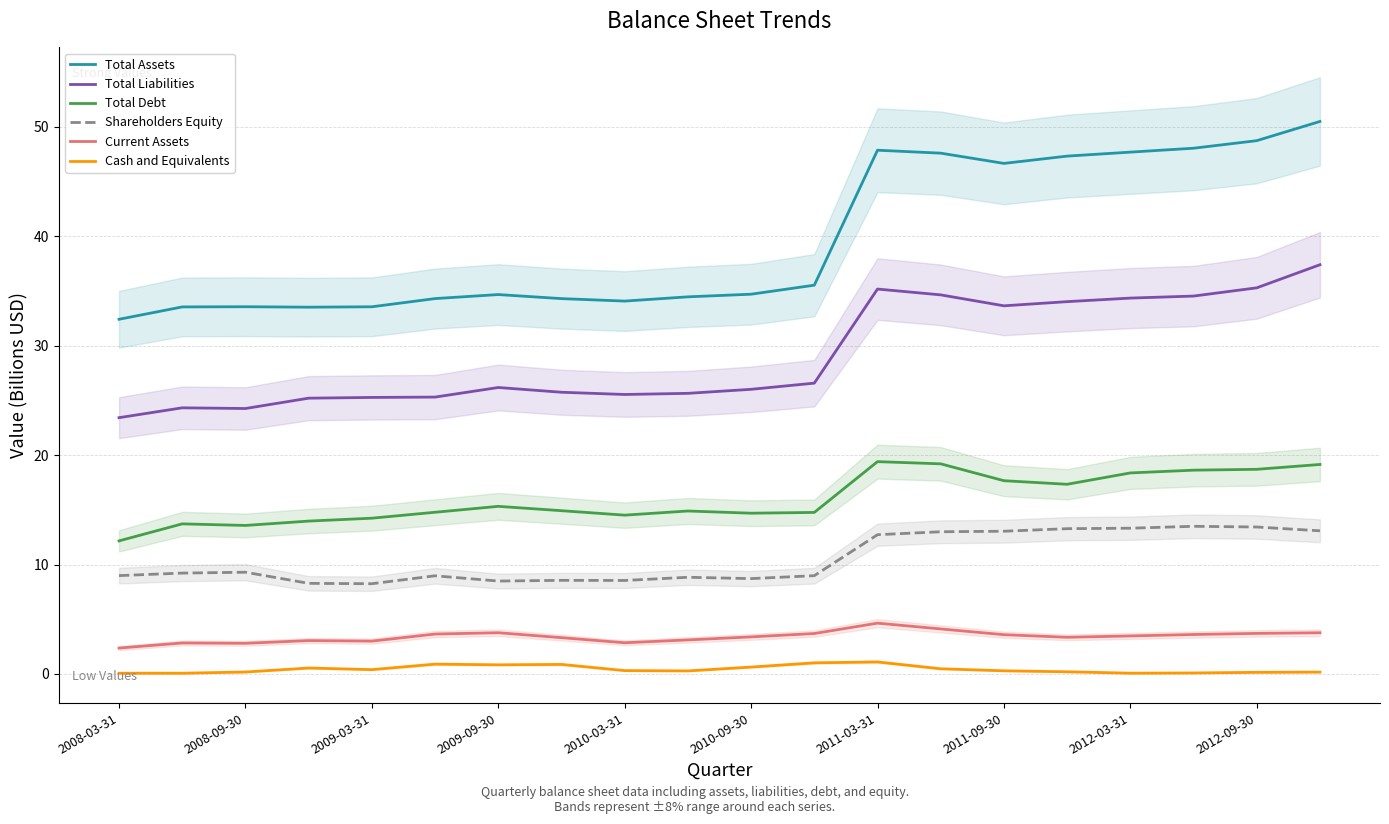

What is the approximate value of Total Assets at 2011-03-31?

47.9